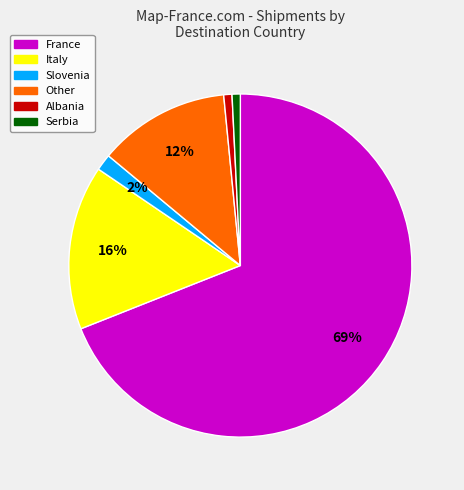

Count the number of slices in the pie.

6